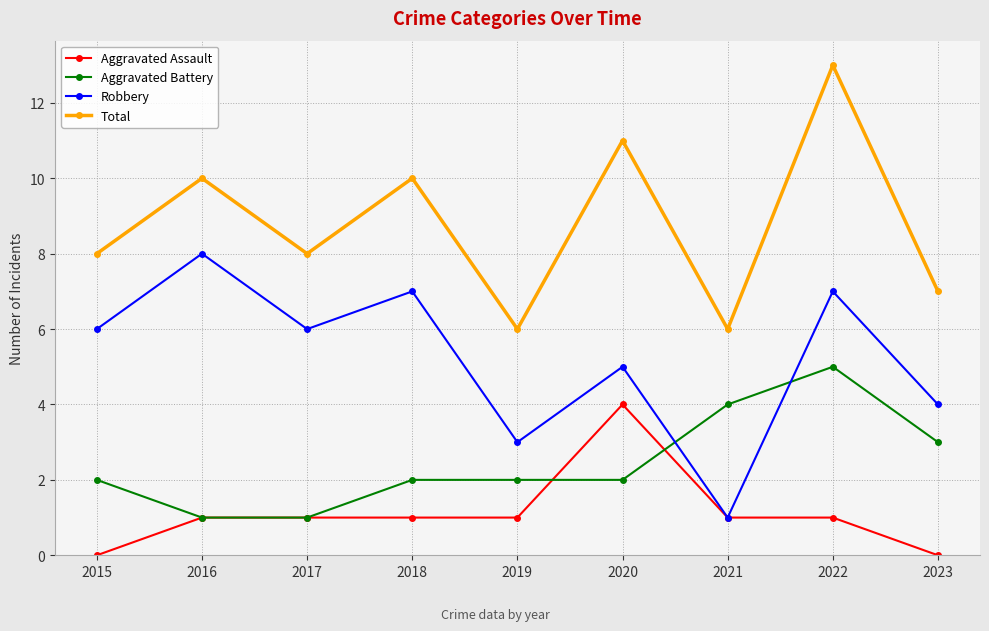

At which category is the sum across all series the highest?

2022